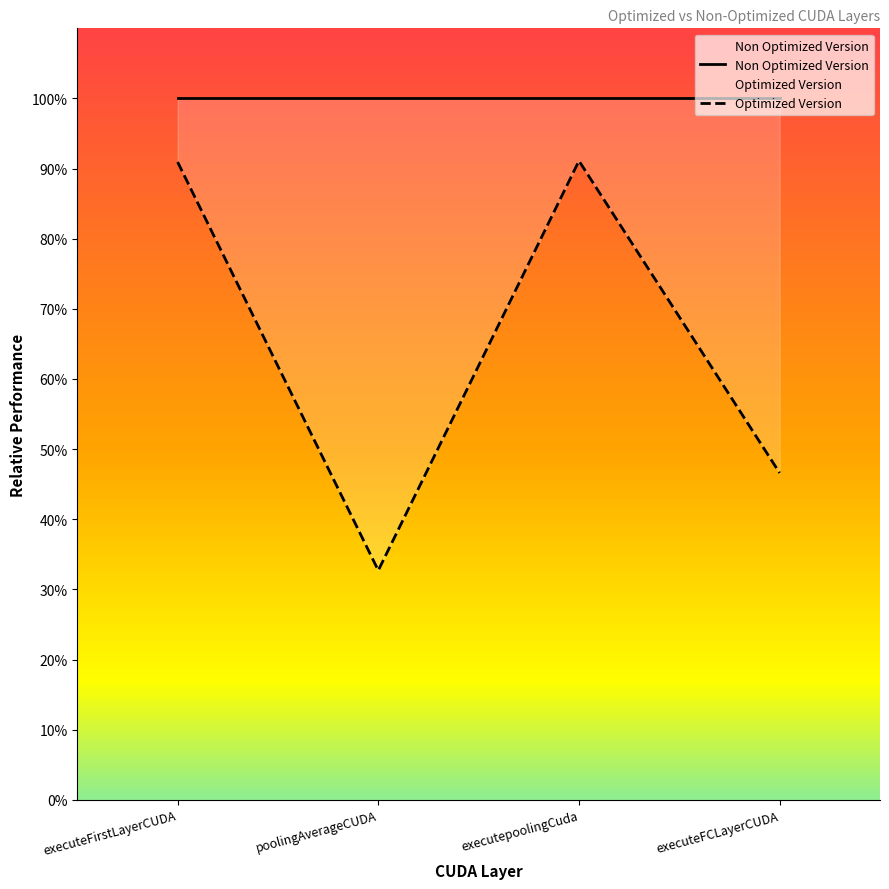

Rank the categories by value from lowest to highest.

poolingAverageCUDA, executeFCLayerCUDA, executeFirstLayerCUDA, executepoolingCuda